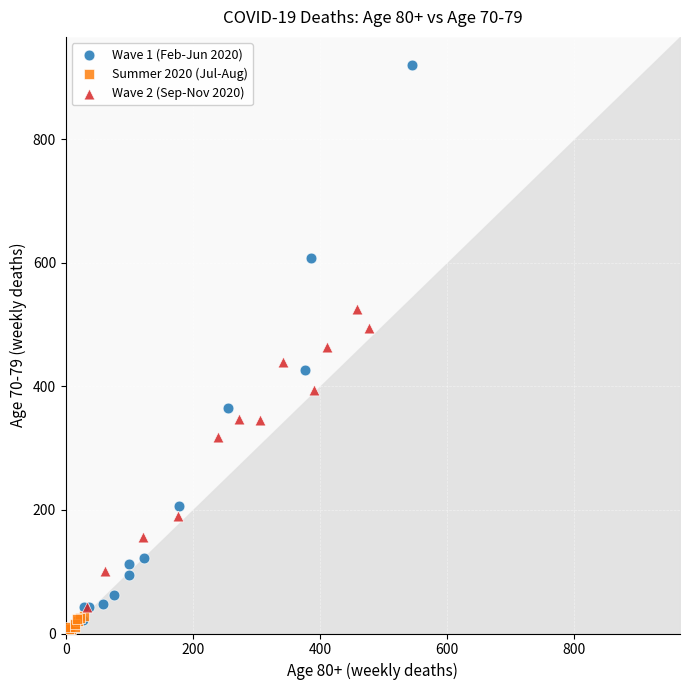

Which series has the widest spread of Y values?

Wave 1 (Feb-Jun 2020)